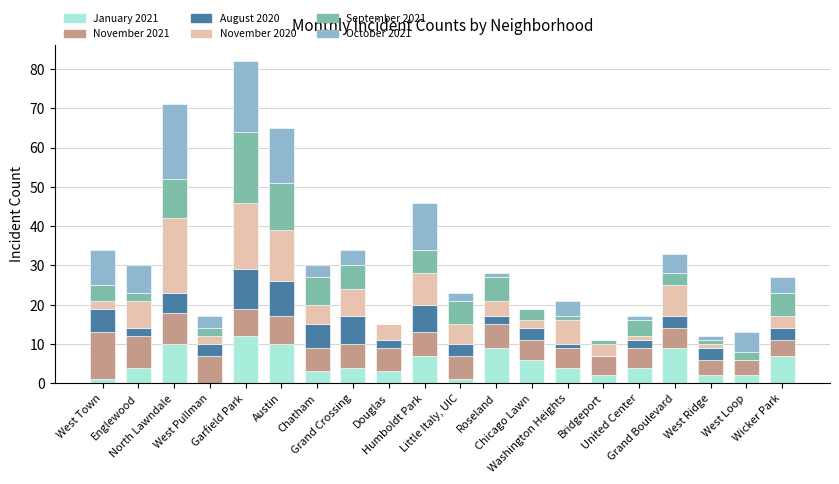

What is the sum of the October 2021 values at Humboldt Park and Garfield Park?

30